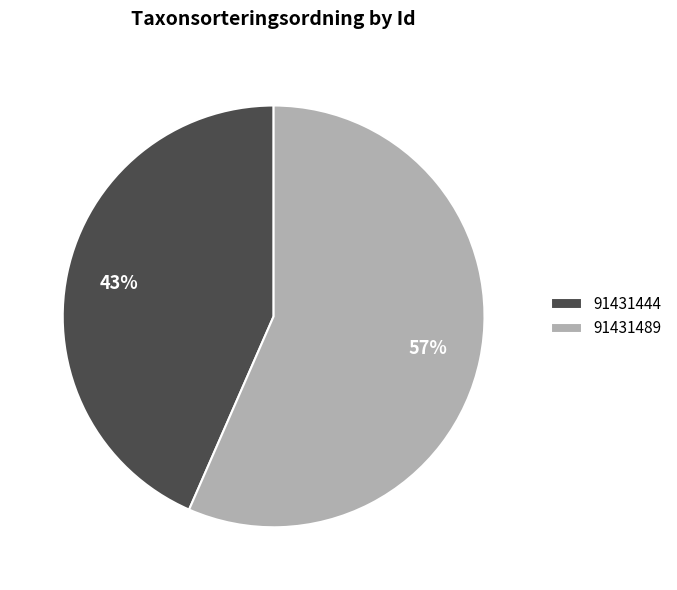

Rank the categories by value from highest to lowest.

91431489, 91431444